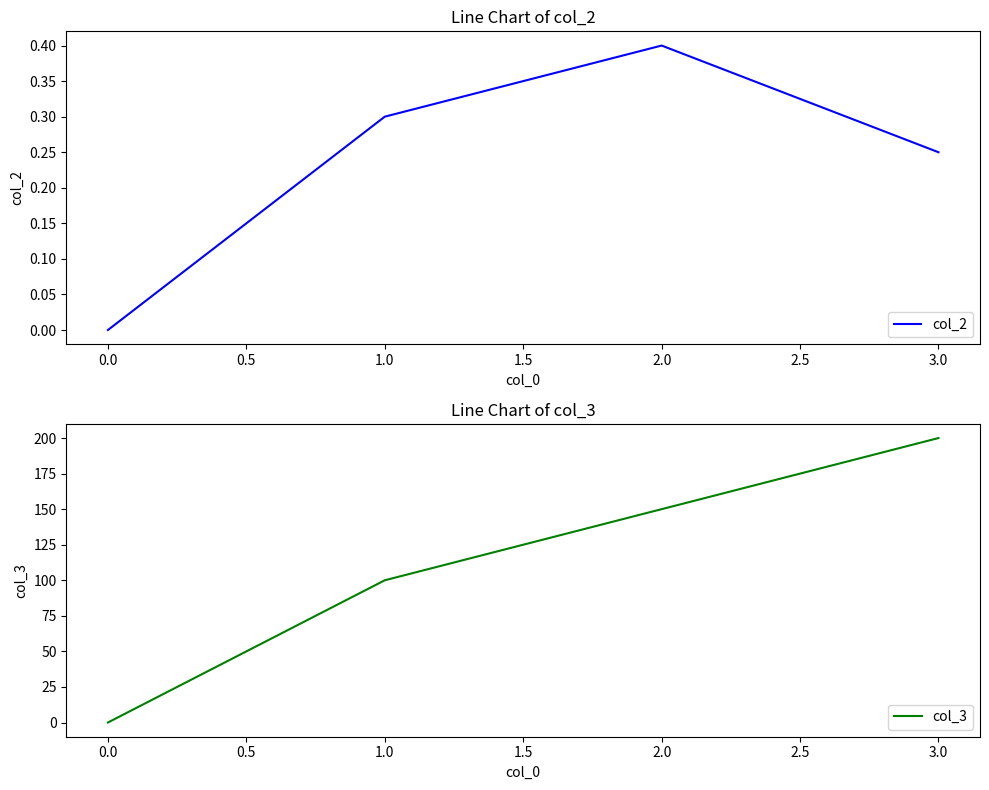

True or false: col_3 has more than 0 points higher than both neighbors.

False